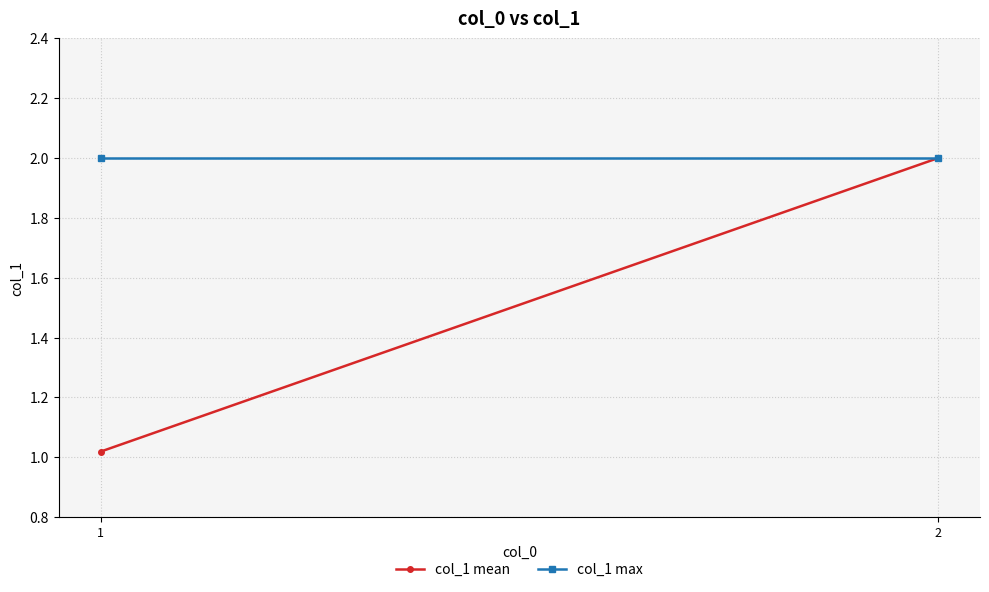

What is the sum of all col_1 mean values?

3.0